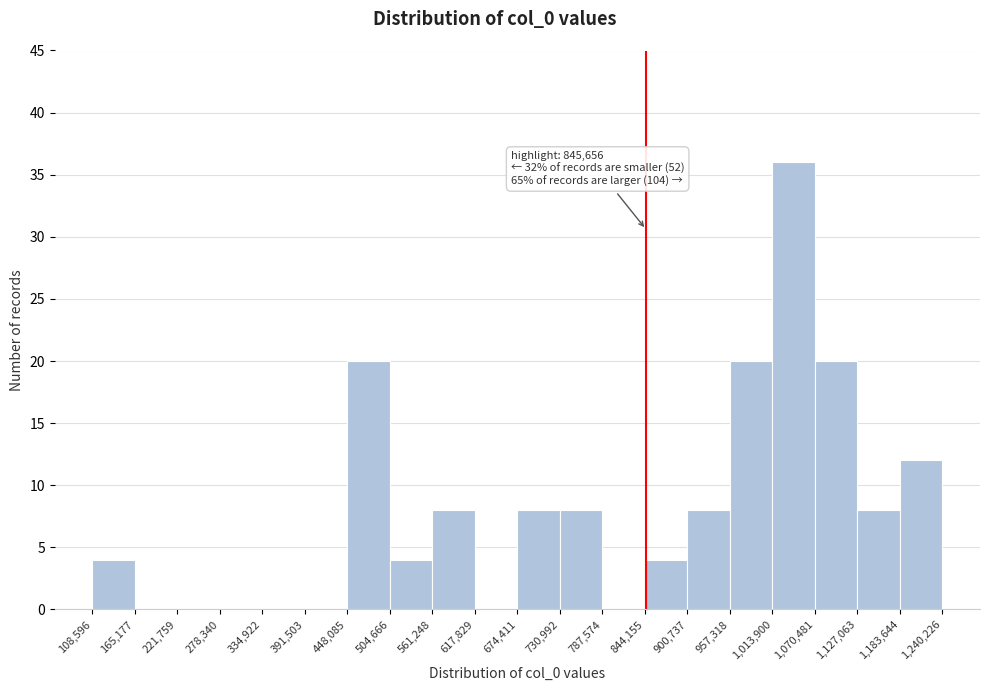

Over which range of the x-axis is the bar tallest?

1,013,900 to 1,070,481